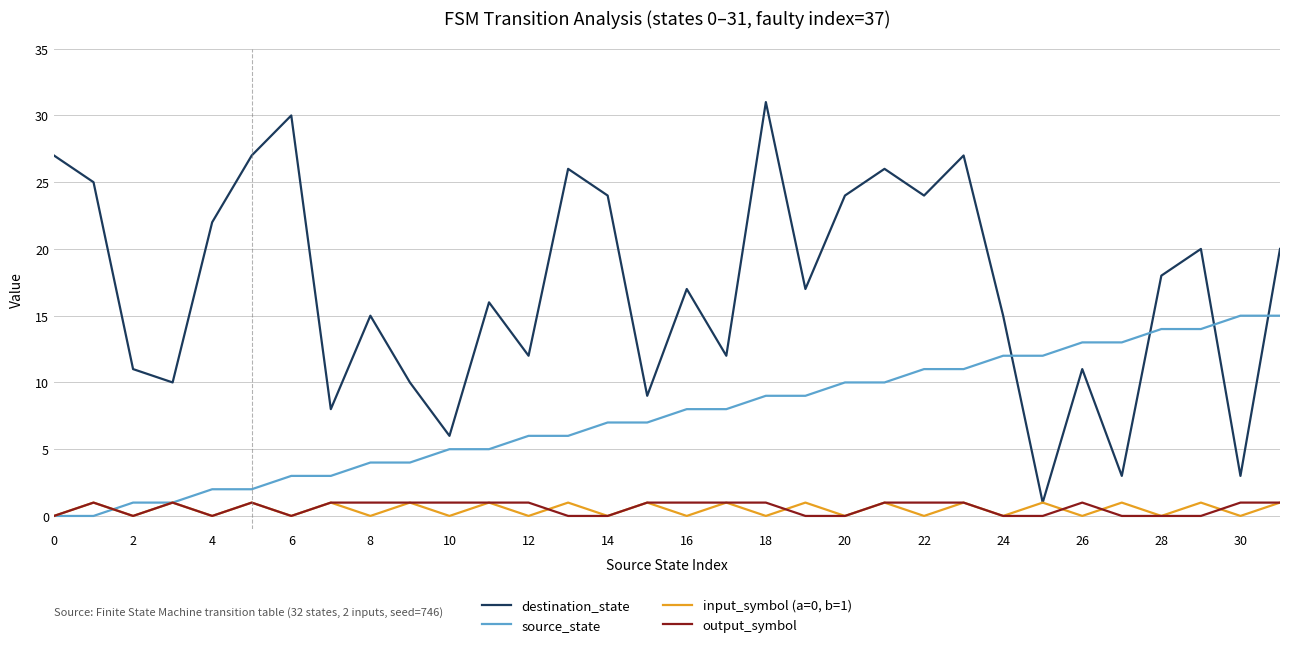

Which series has the largest range (max minus min)?

destination_state